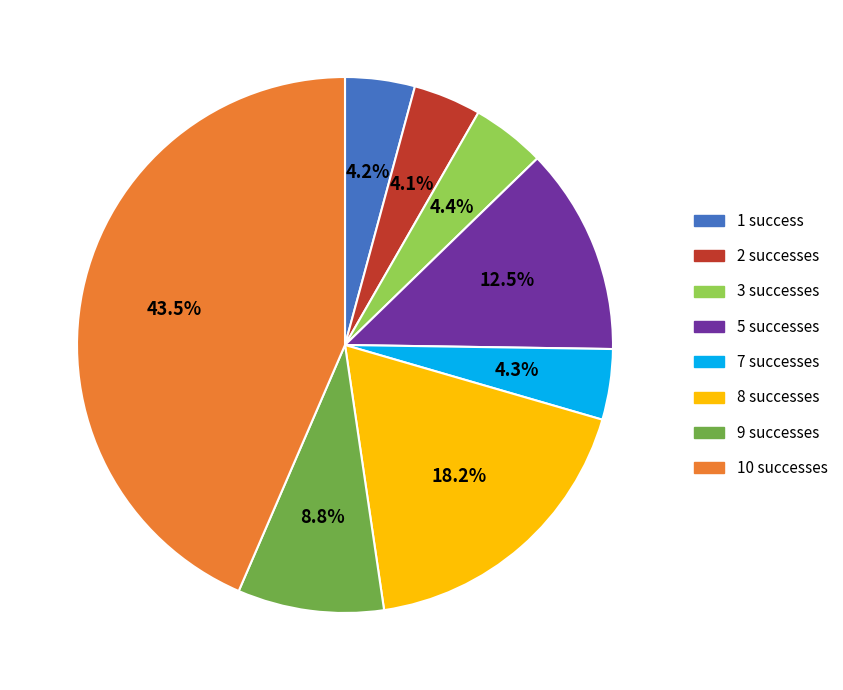

What is the largest slice in the pie chart?

10 successes